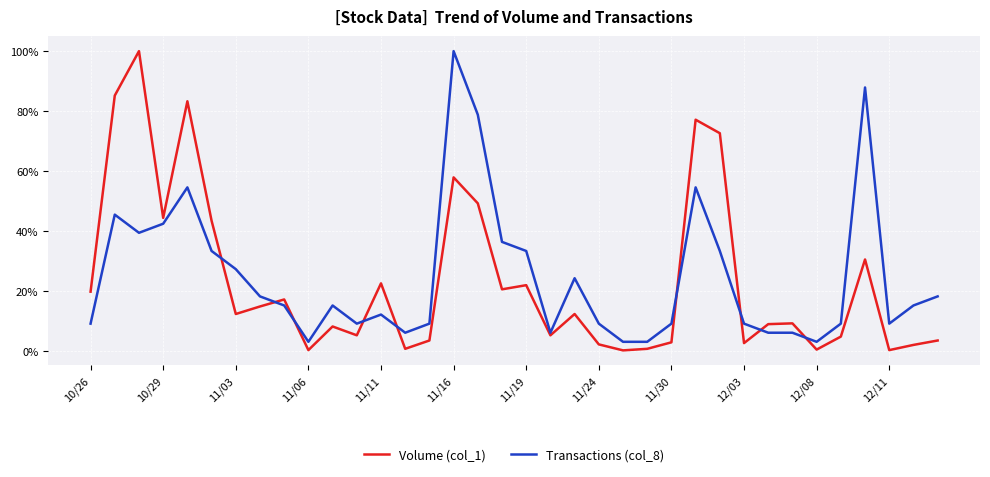

What is the maximum value for Volume (col_1)?

100.0